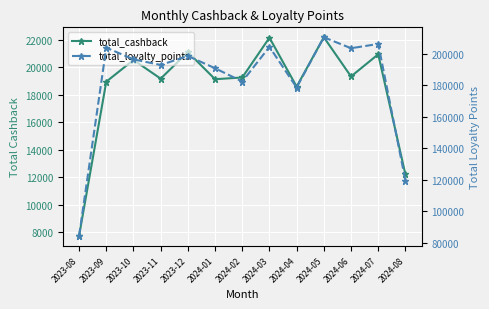

What is the total value across all series at 2024-07?

227094.4